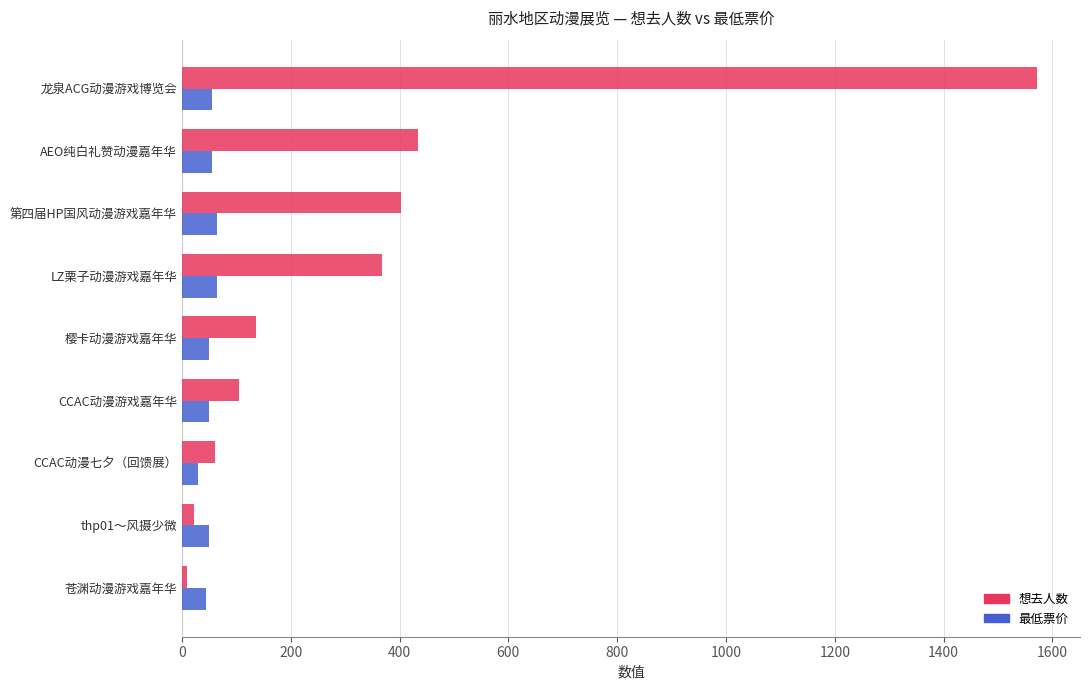

How many series are shown in this chart?

2